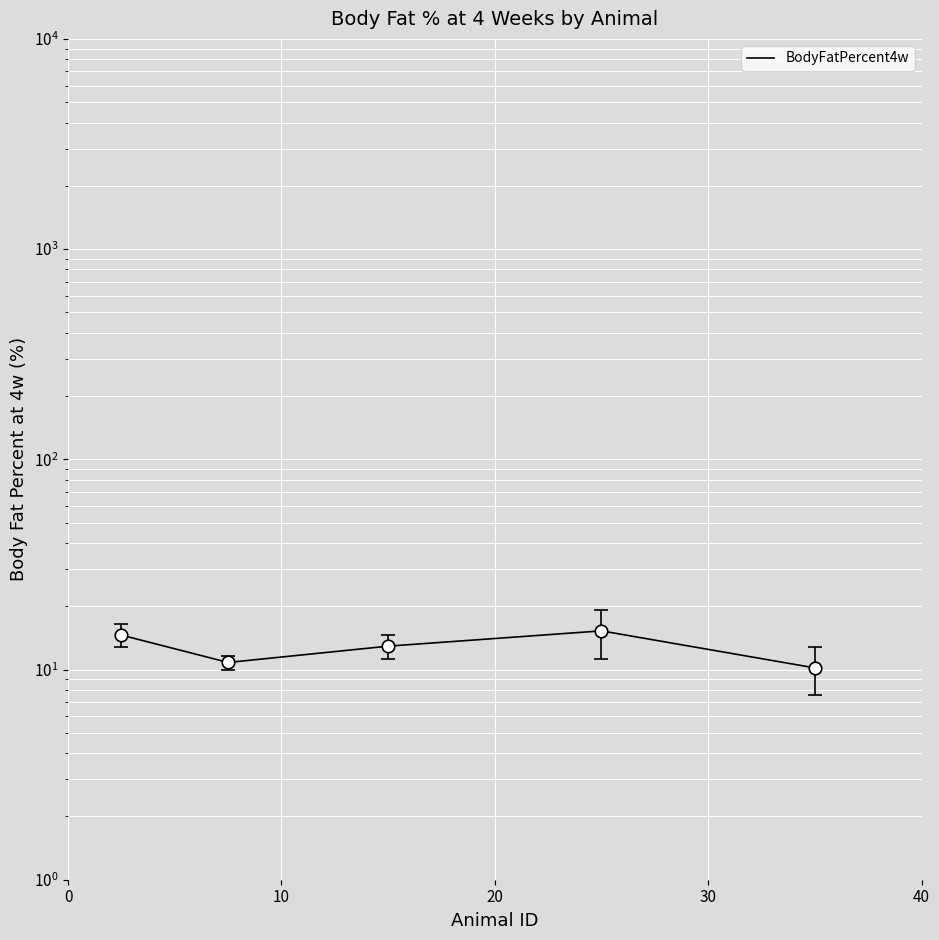

What is the smallest value displayed?

10.2